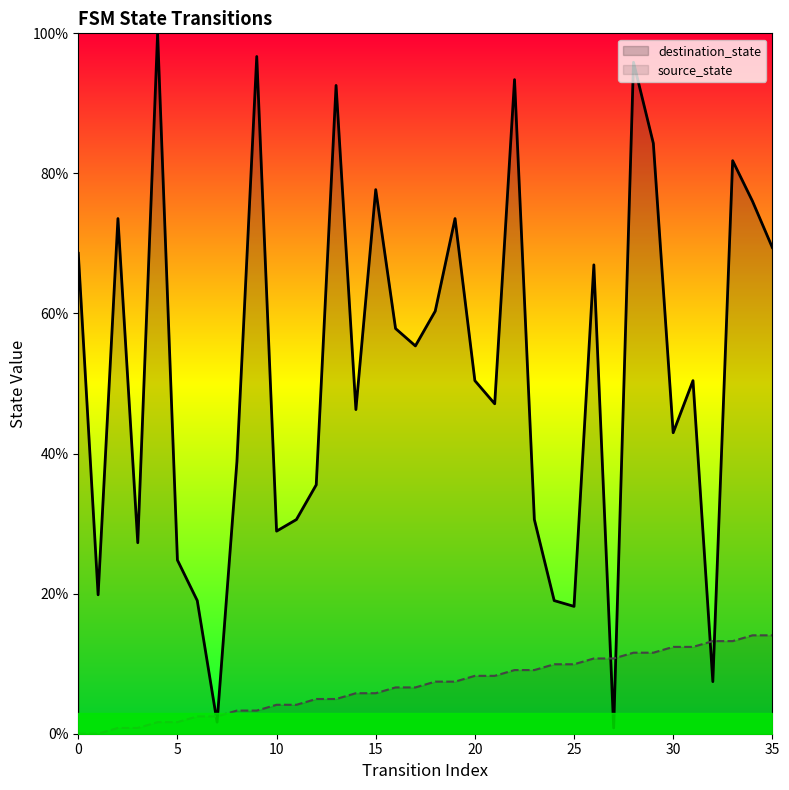

Does the chart display data point markers on the line(s)?

No